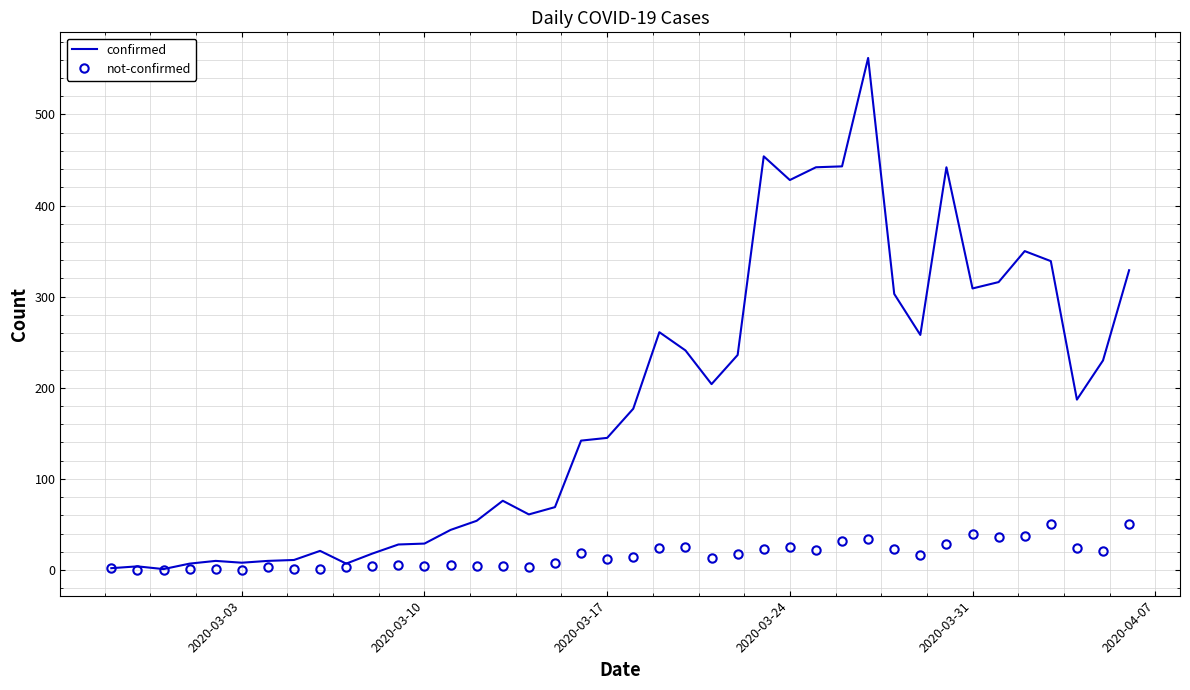

List the series in order of their peak value, lowest first.

not-confirmed, confirmed